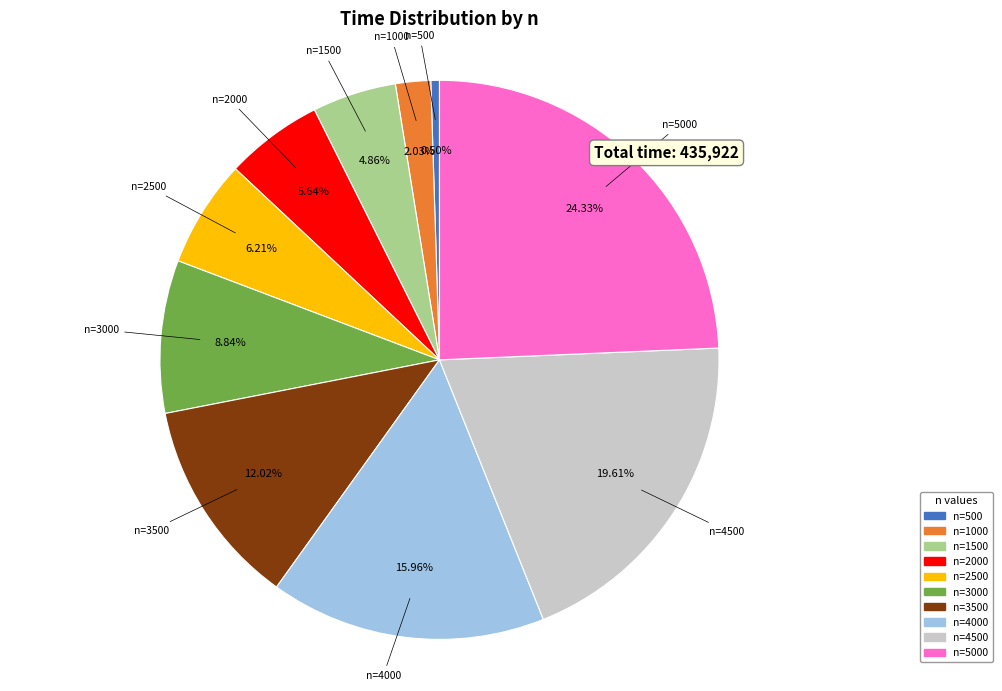

How many segments does this pie chart have?

10